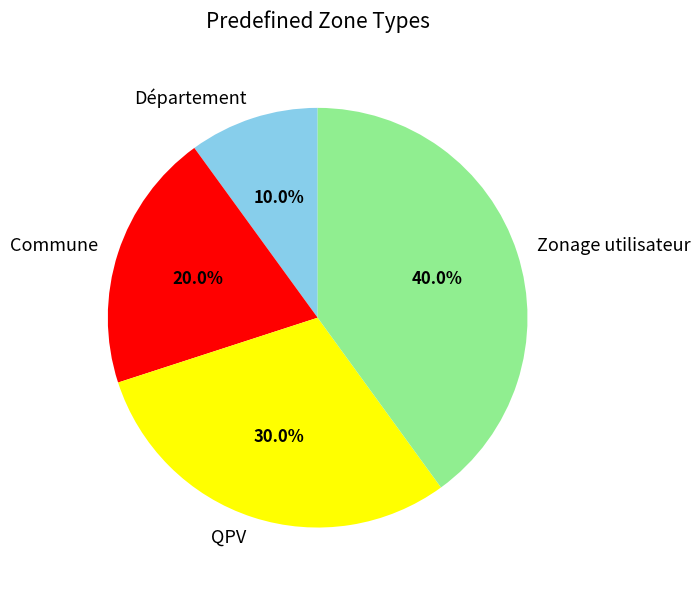

To the nearest percent, what percentage of the pie is Département?

10%